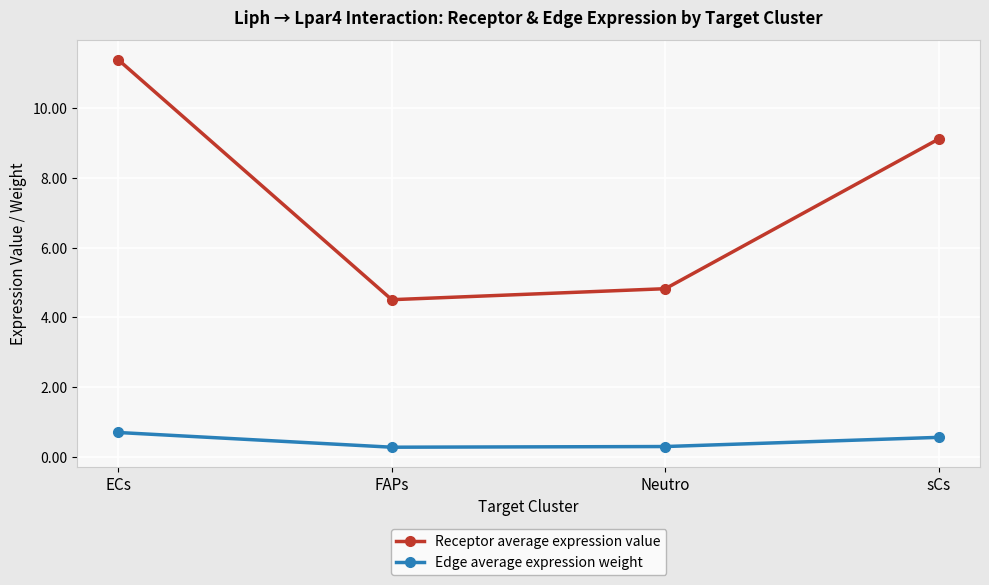

What is the label of the 3rd point from the right?

FAPs